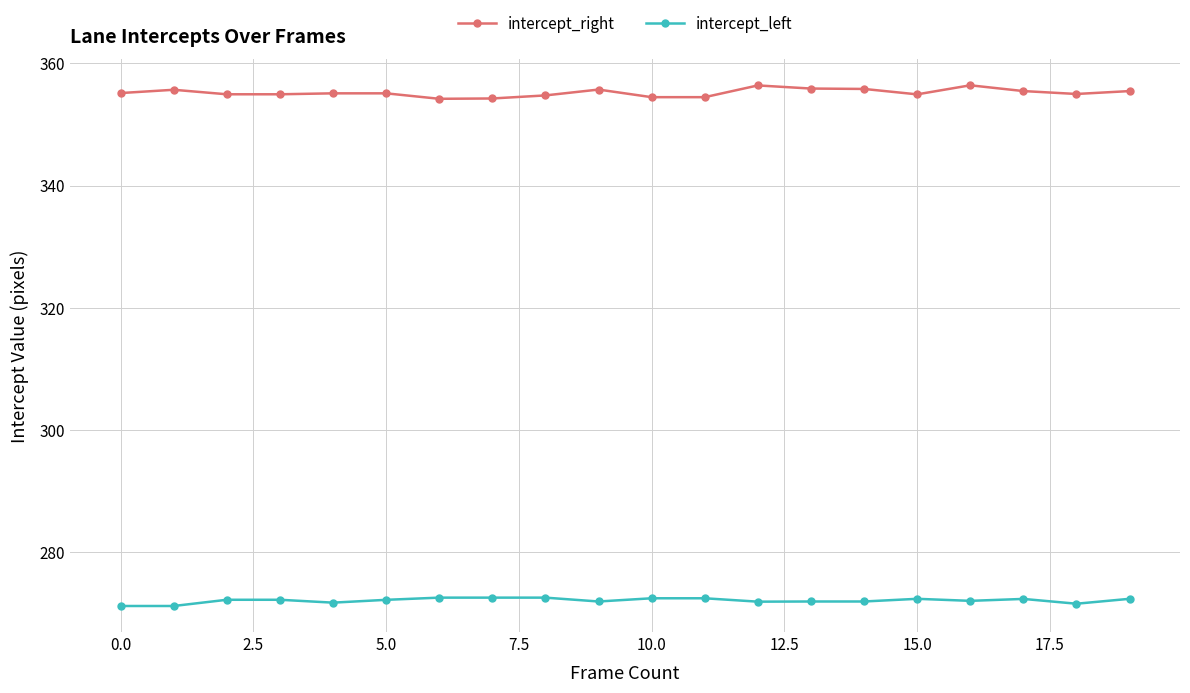

True or false: intercept_left and intercept_right cross at least once.

False